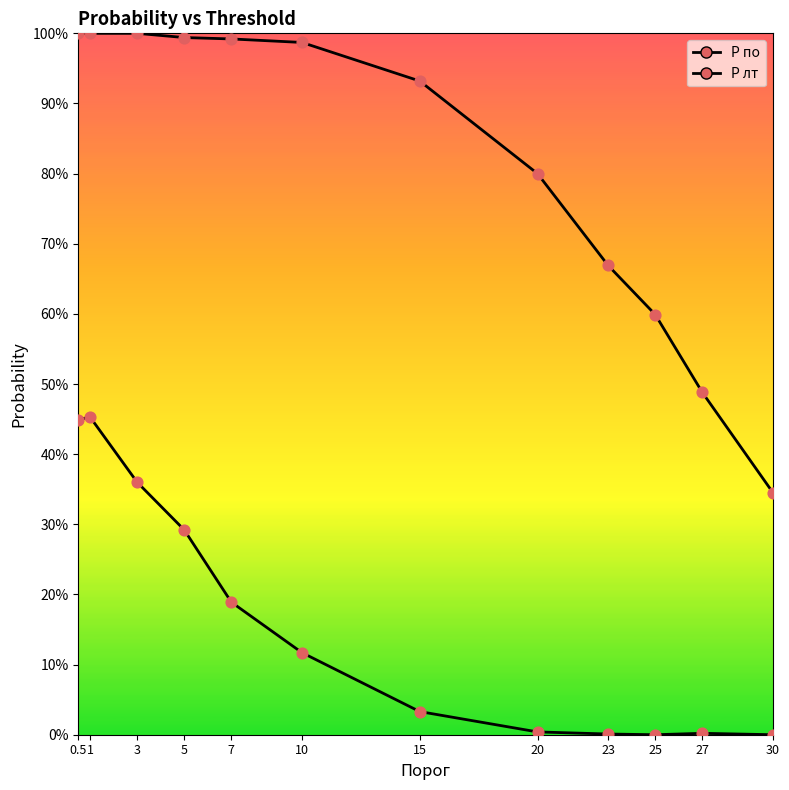

Is the value of P по at 7 greater than the value of P лт at 25?

Yes